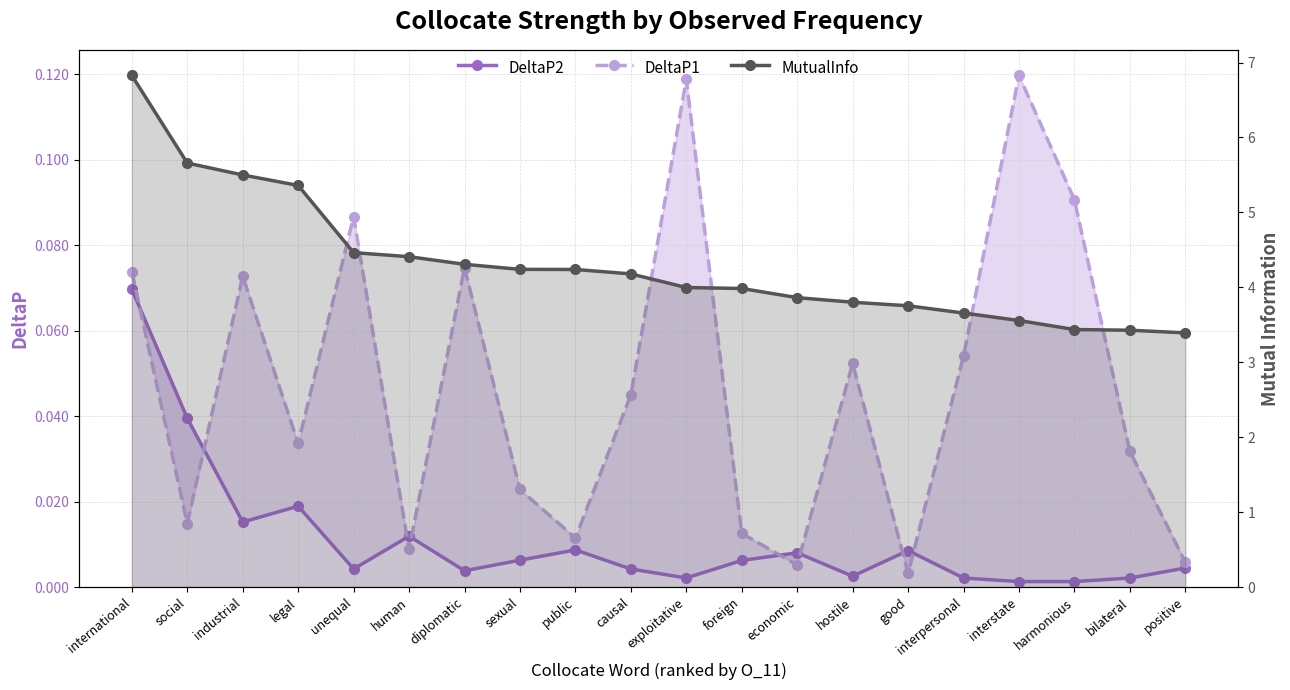

Is the value of DeltaP1 at harmonious greater than the value of DeltaP2 at exploitative?

Yes